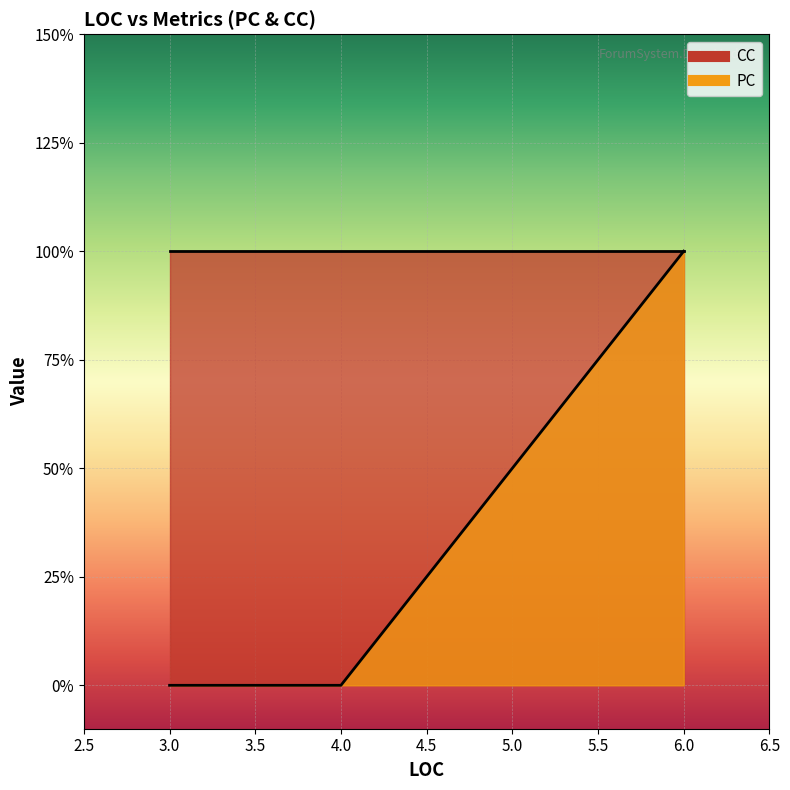

What is the total value across all series at 4?

1